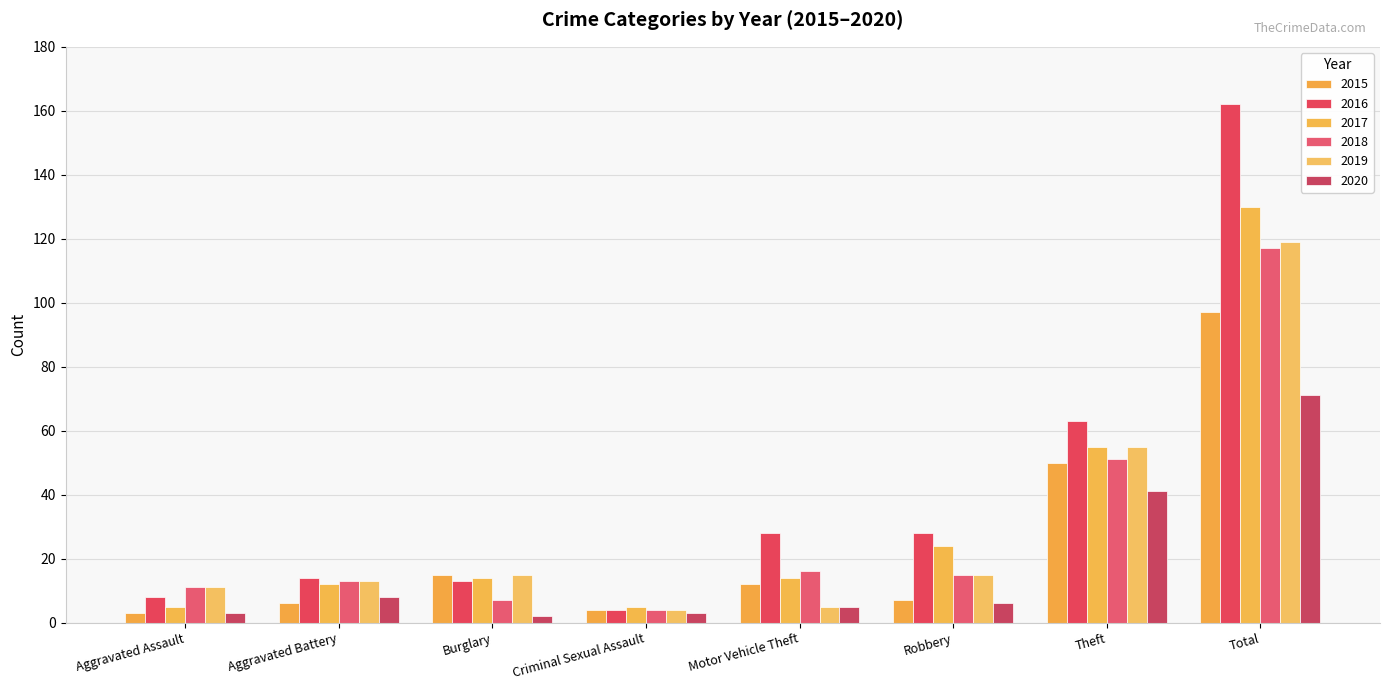

How many distinct data groups are displayed?

6